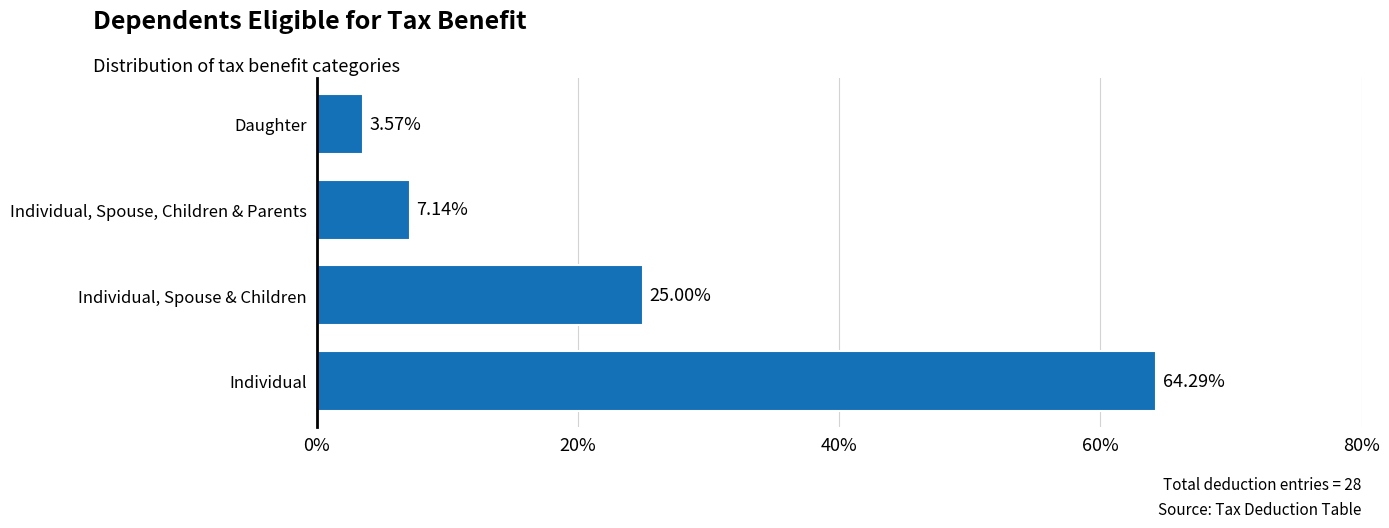

What is the sum of all values?

100.0